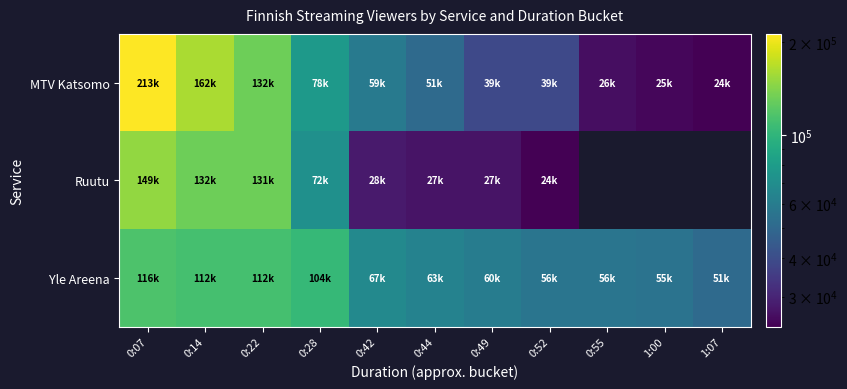

How many distinct data groups are displayed?

3